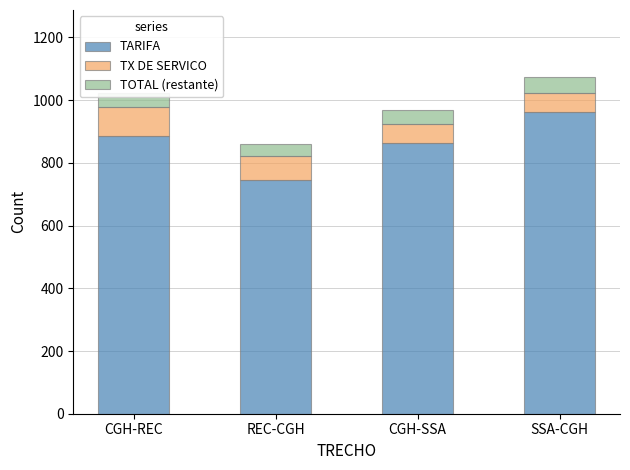

What value does the TARIFA series have at CGH-SSA?

863.0